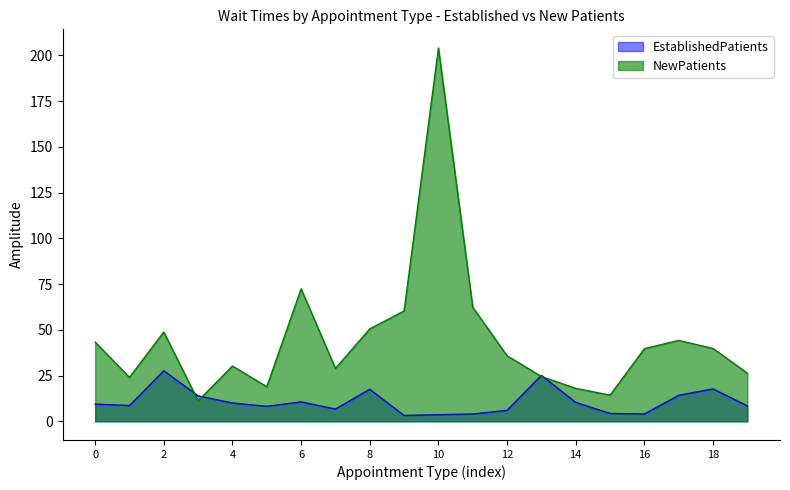

At which category does EstablishedPatients reach its first local peak?

2